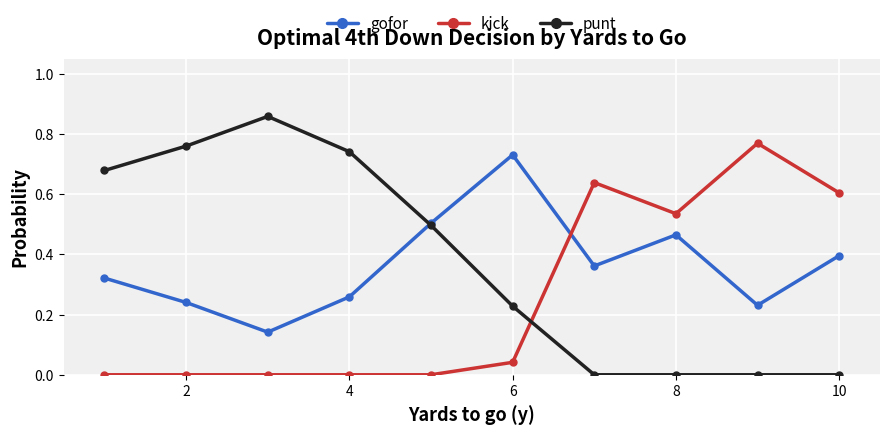

Which series has the widest spread of values?

punt